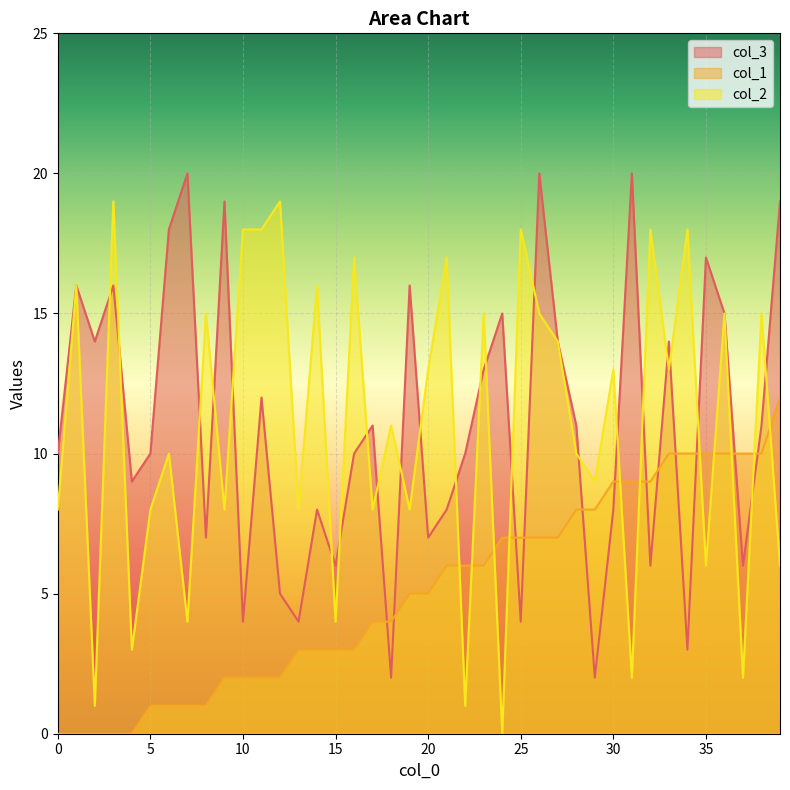

The value of col_3 at 7 is 29. True or false?

False